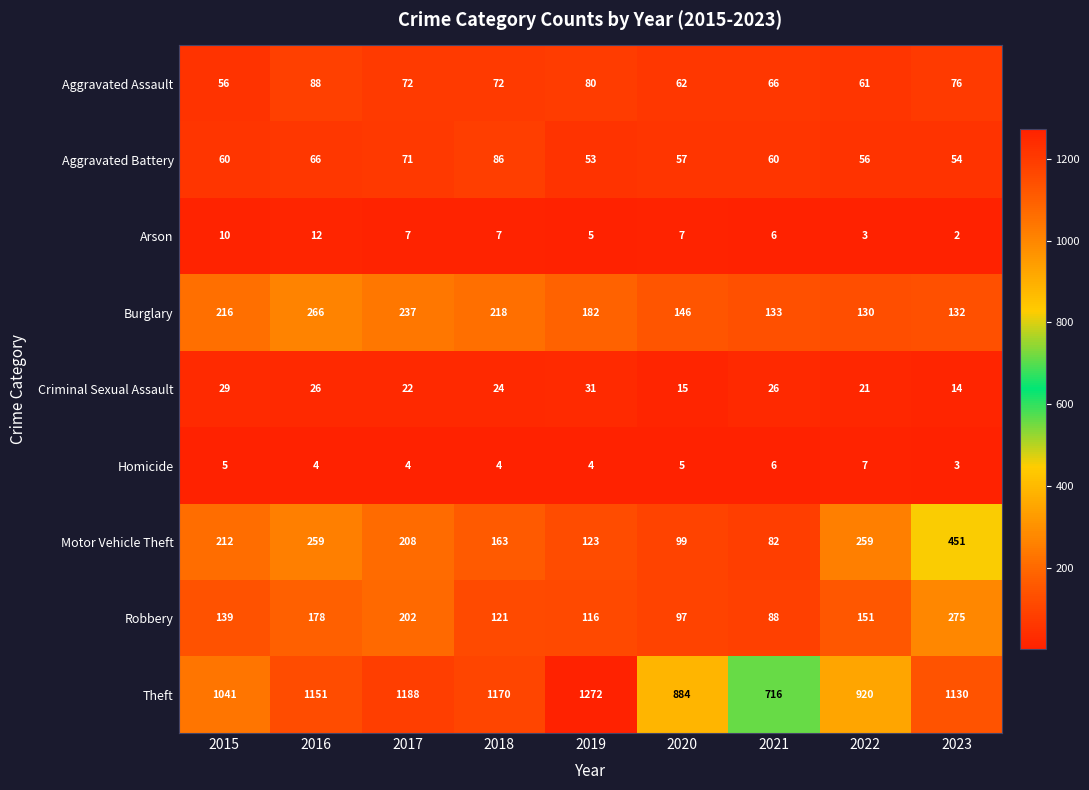

What is the lowest value of the Criminal Sexual Assault series?

14